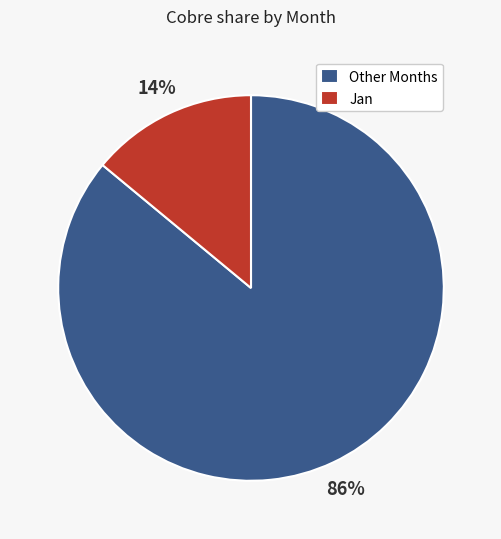

To the nearest percent, what percentage of the pie is Jan?

14%